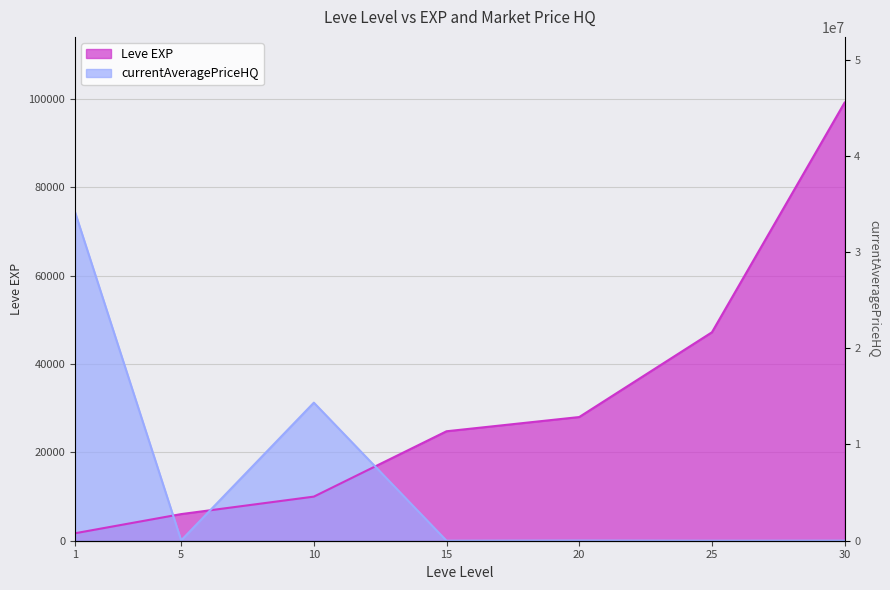

What is the value of the Leve EXP point at the 1st from the left?

1690.0